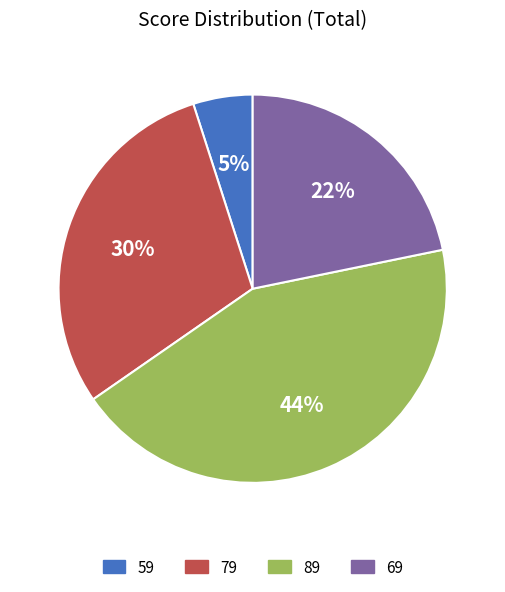

Rank the categories by value from highest to lowest.

89, 79, 69, 59